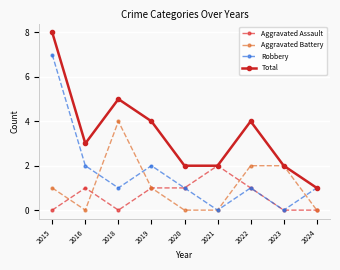

Is it true that Aggravated Battery equals 4 at 2018?

True